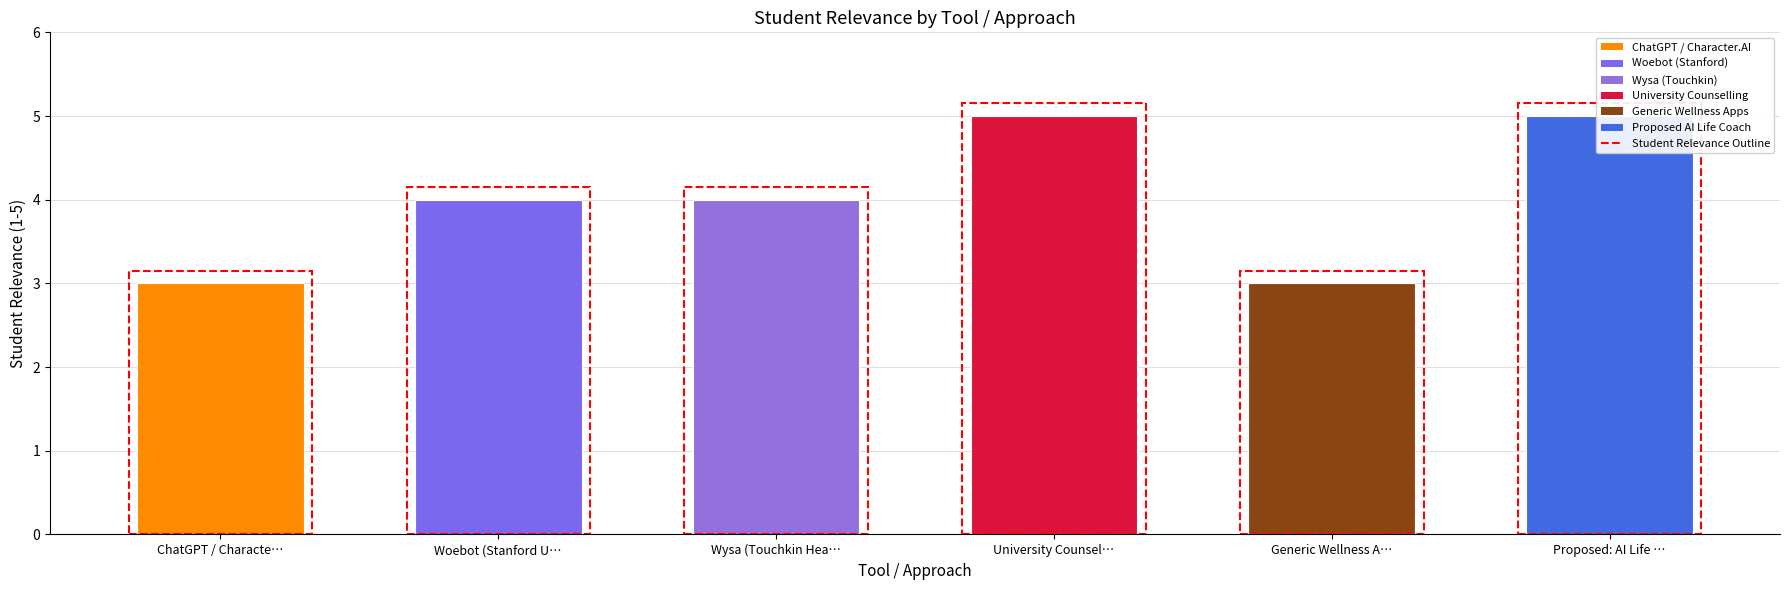

What is the value of the 4th bar from the left?

5